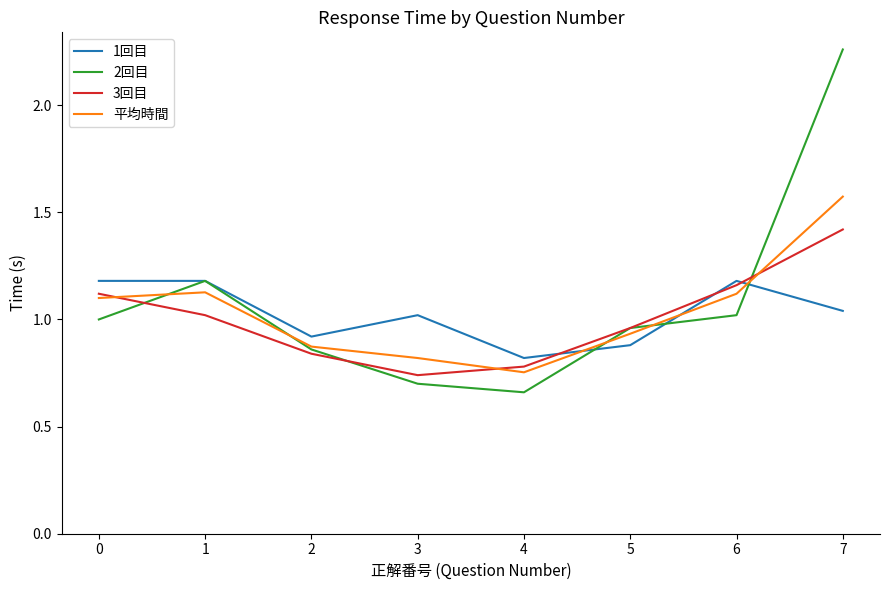

Is it true that 1回目 equals 1.2 at 6?

True